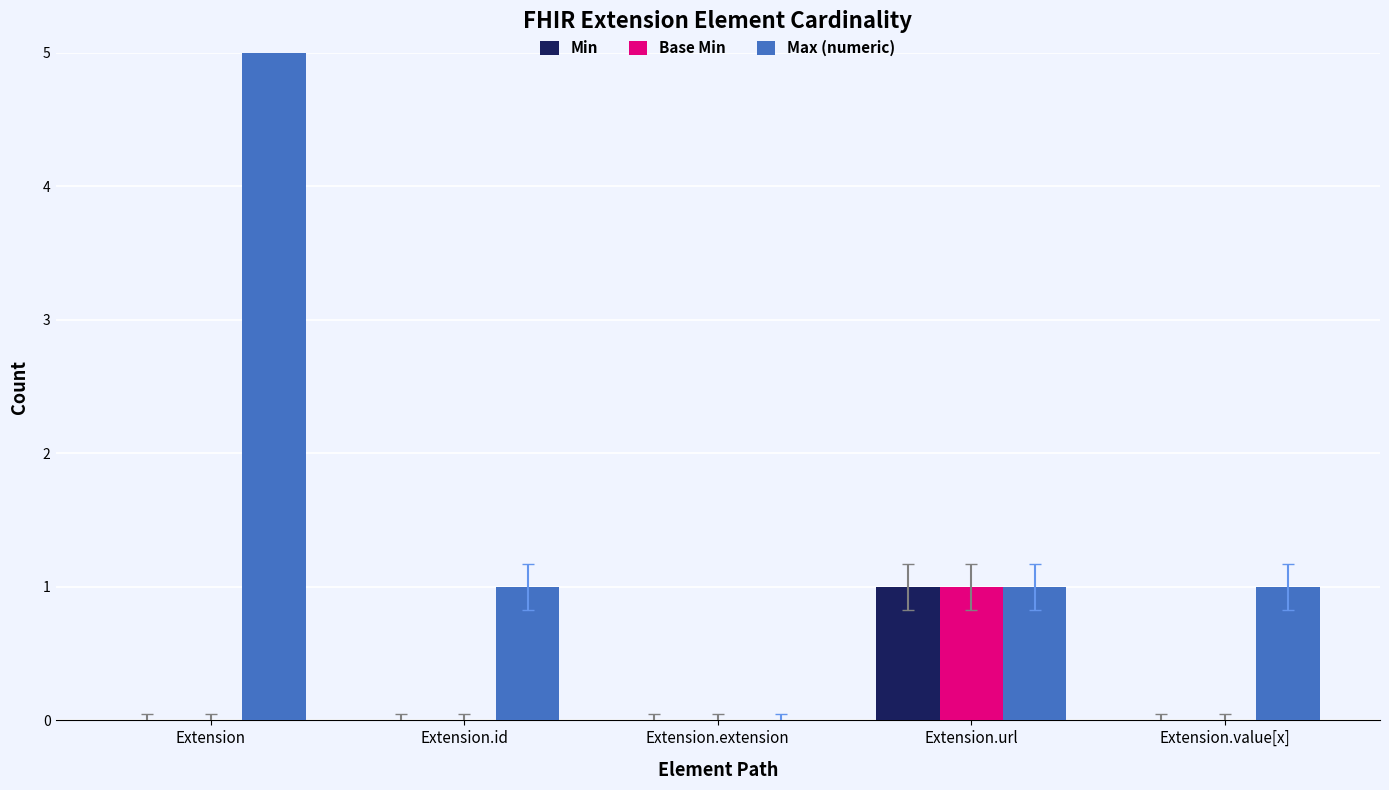

Reading left to right, extract all data points from this chart.

Min: Extension=0	Extension.id=0	Extension.extension=0	Extension.url=1	Extension.value[x]=0
Base Min: Extension=0	Extension.id=0	Extension.extension=0	Extension.url=1	Extension.value[x]=0
Max (numeric): Extension=999	Extension.id=1	Extension.extension=0	Extension.url=1	Extension.value[x]=1